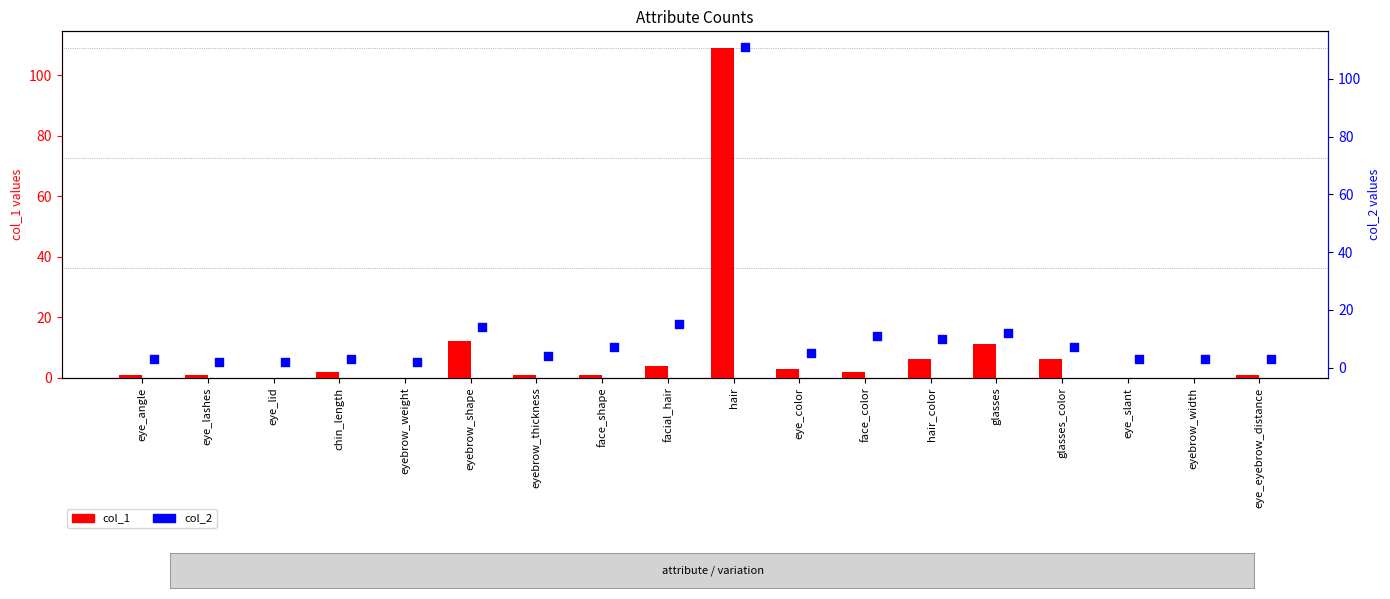

Which series contains the lowest Y value?

col_1